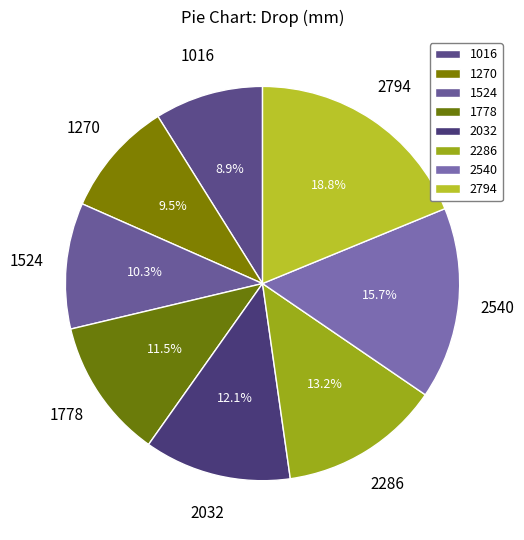

Do 2286 and 1778 together represent more than half of the pie?

No